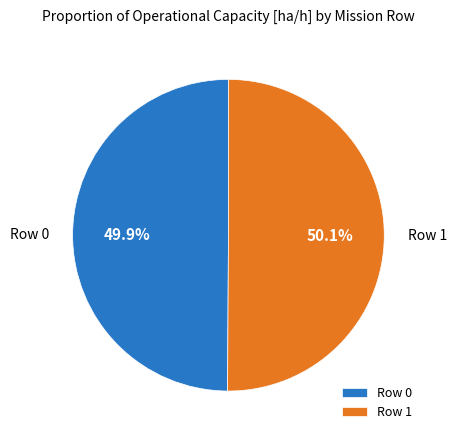

Is there a majority slice in this chart?

Yes